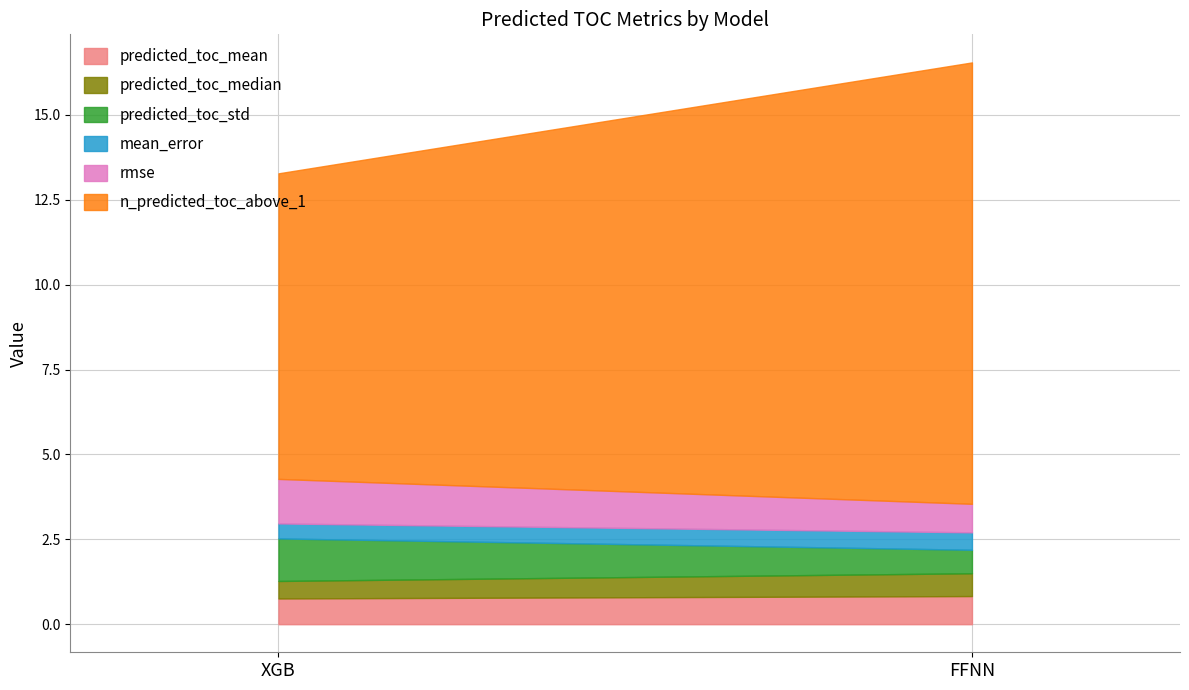

Is the value of mean_error at XGB greater than the value of rmse at XGB?

No